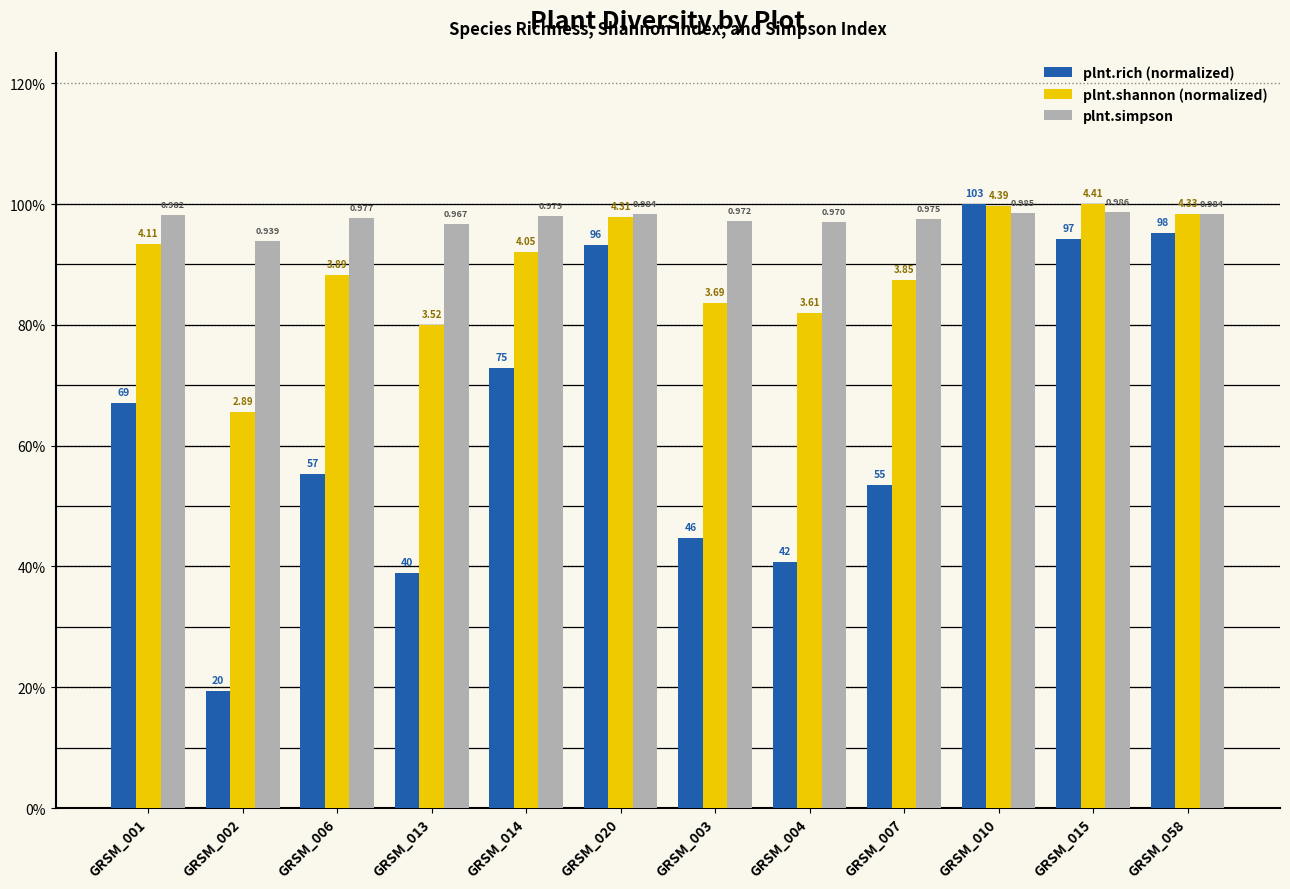

What are all the series names shown in the legend?

plnt.rich (normalized), plnt.shannon (normalized), plnt.simpson